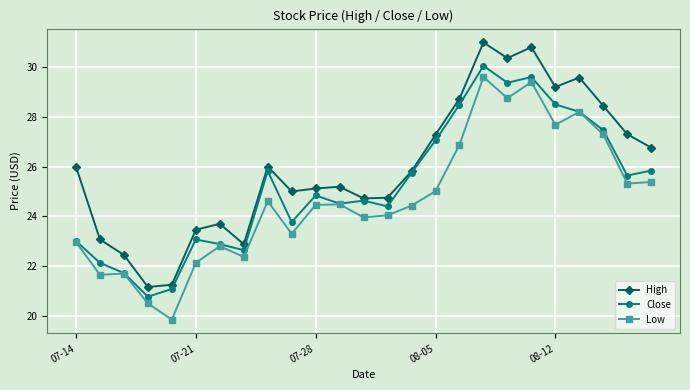

List the series in order of their peak value, highest first.

High, Close, Low